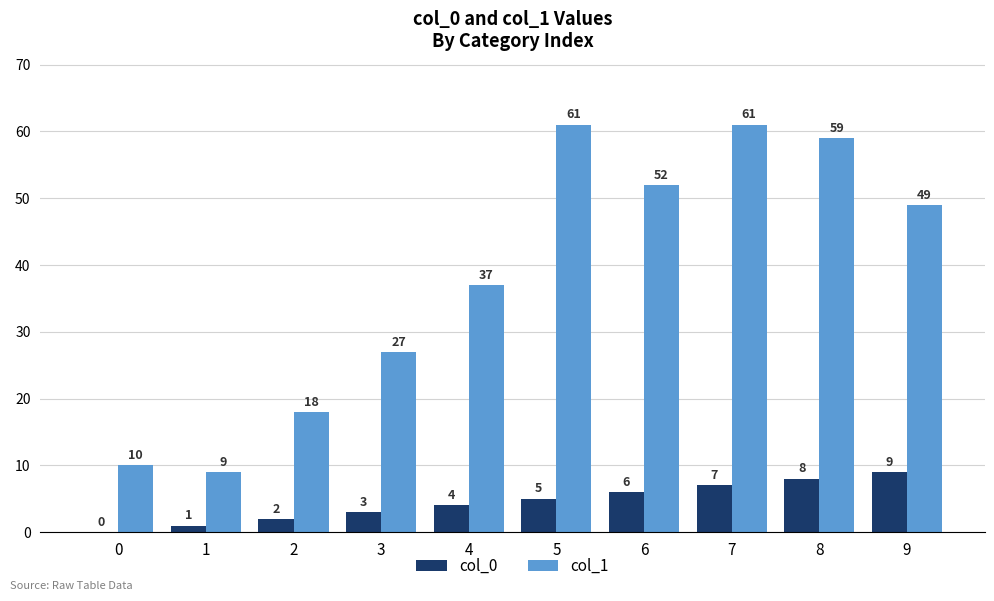

Where is col_1 nearest to the value 35?

4